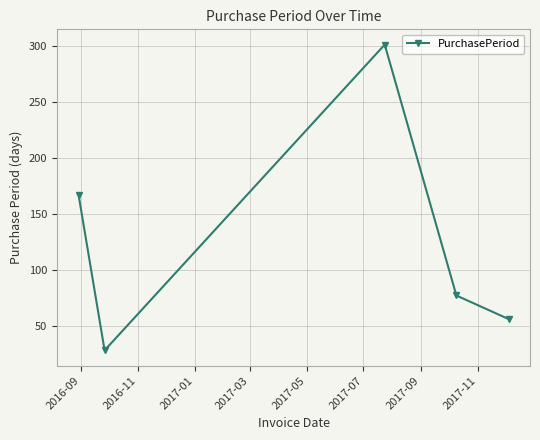

What is the smallest value displayed?

28